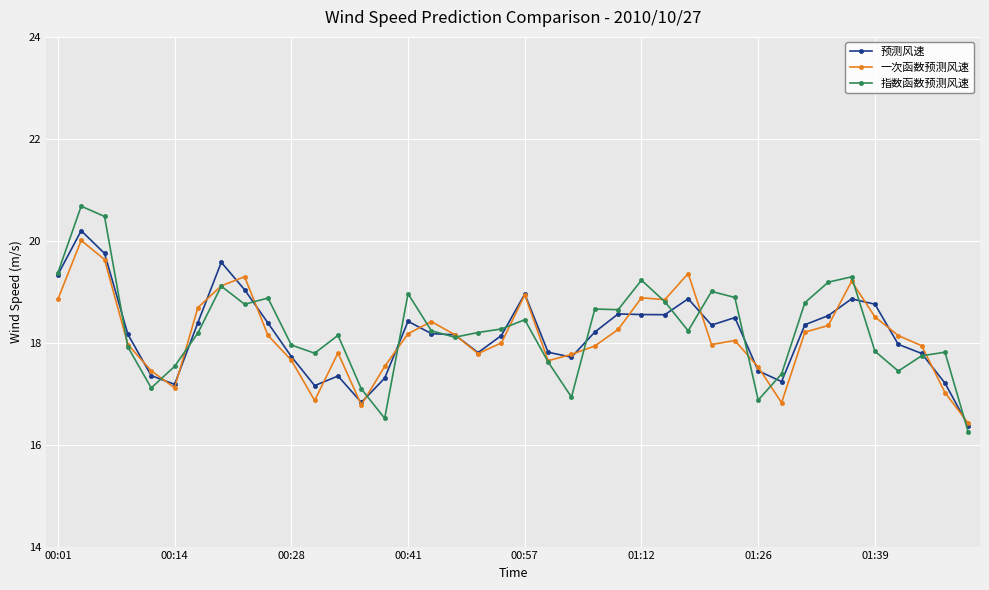

What is the value of the 一次函数预测风速 point at the 17th from the left?

18.4